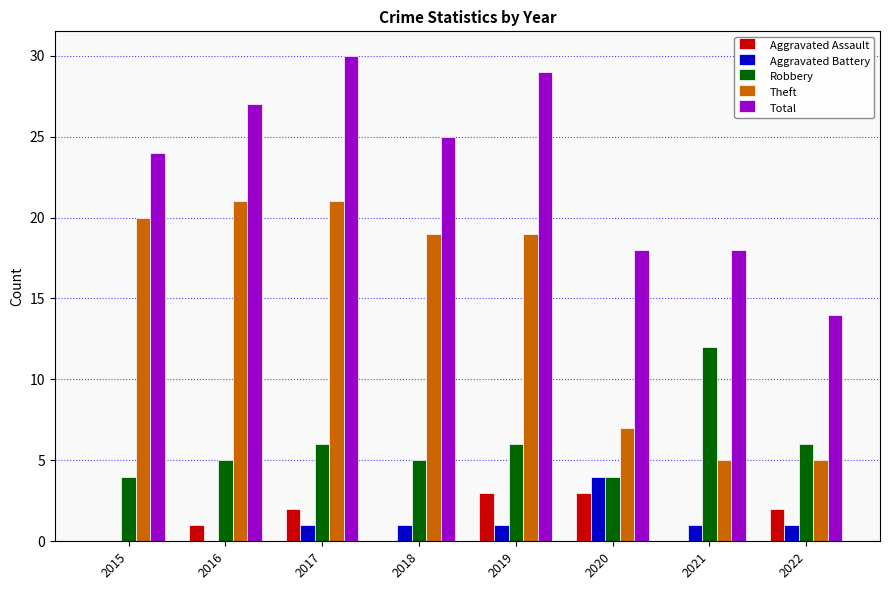

Where is Total nearest to the value 22?

2015